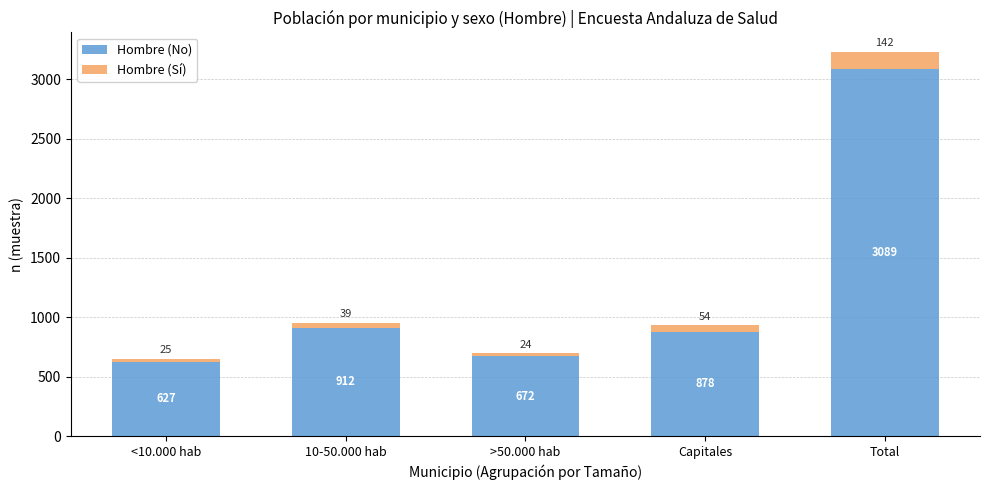

Reading left to right, transcribe the values for Hombre (No).

627	912	672	878	3089